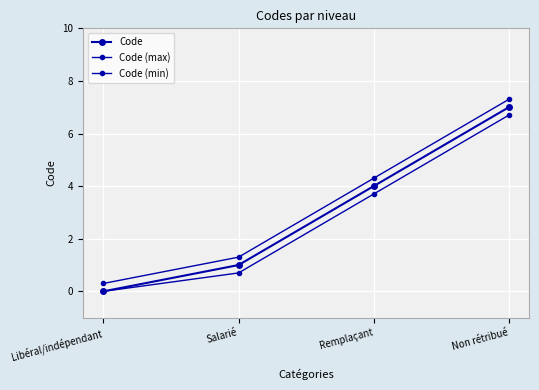

Reading left to right, extract all data points from this chart.

Code: Libéral/indépendant=0.0	Salarié=1.0	Remplaçant=4.0	Non rétribué=7.0
Code (max): Libéral/indépendant=0.3	Salarié=1.3	Remplaçant=4.3	Non rétribué=7.3
Code (min): Libéral/indépendant=0.0	Salarié=0.7	Remplaçant=3.7	Non rétribué=6.7